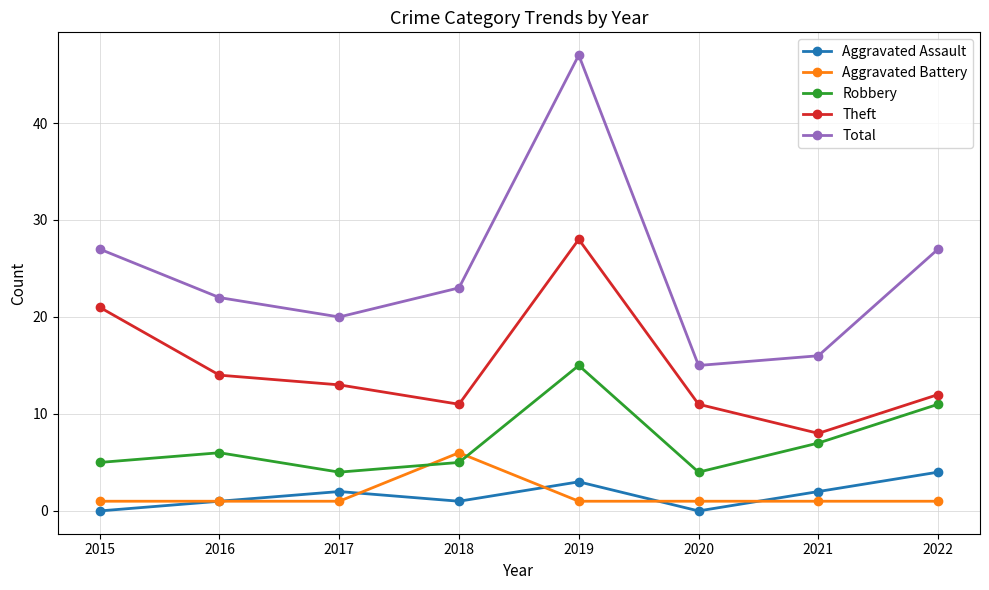

The Total series shows 31 at 2017. True or false?

False